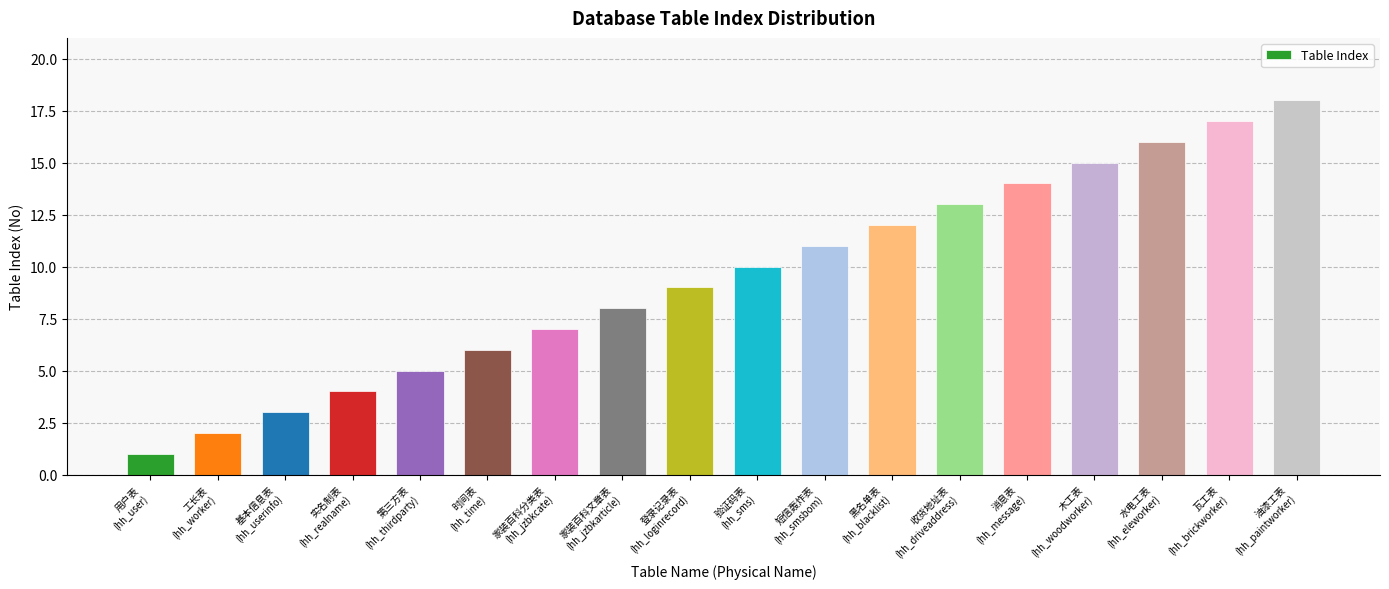

What is the change in value from 家装百科分类表
(hh_jzbkcate) to 木工表
(hh_woodworker)?

+8